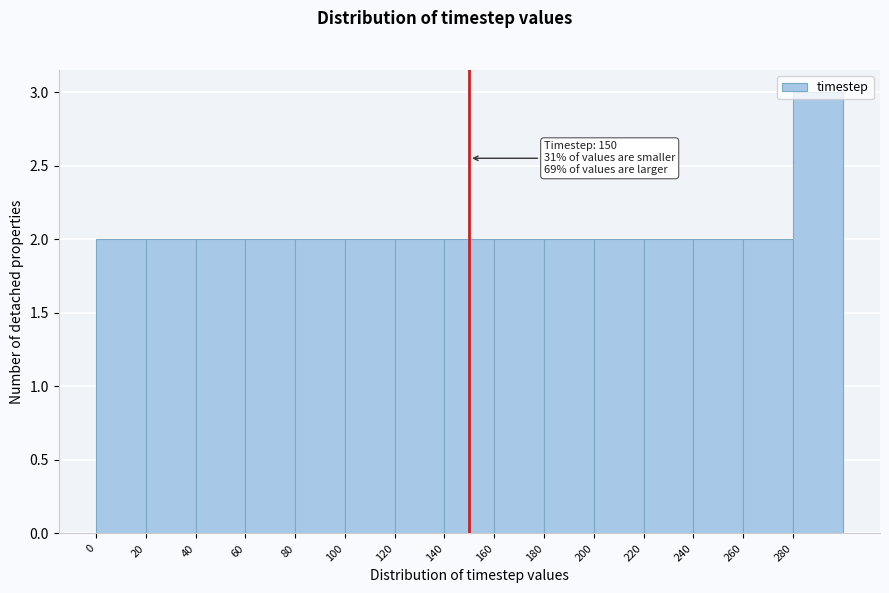

Which range on the x-axis has the tallest bar?

280 to 300